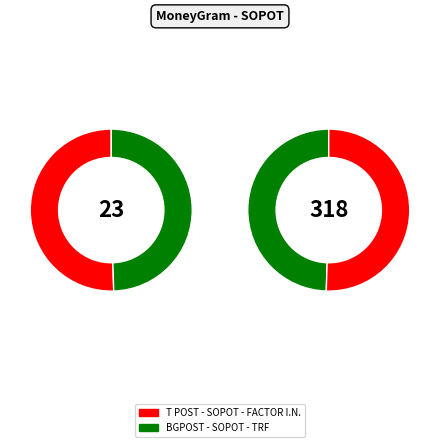

Between T POST - SOPOT - FACTOR I.N. and BGPOST - SOPOT - TRF, which is larger?

T POST - SOPOT - FACTOR I.N.